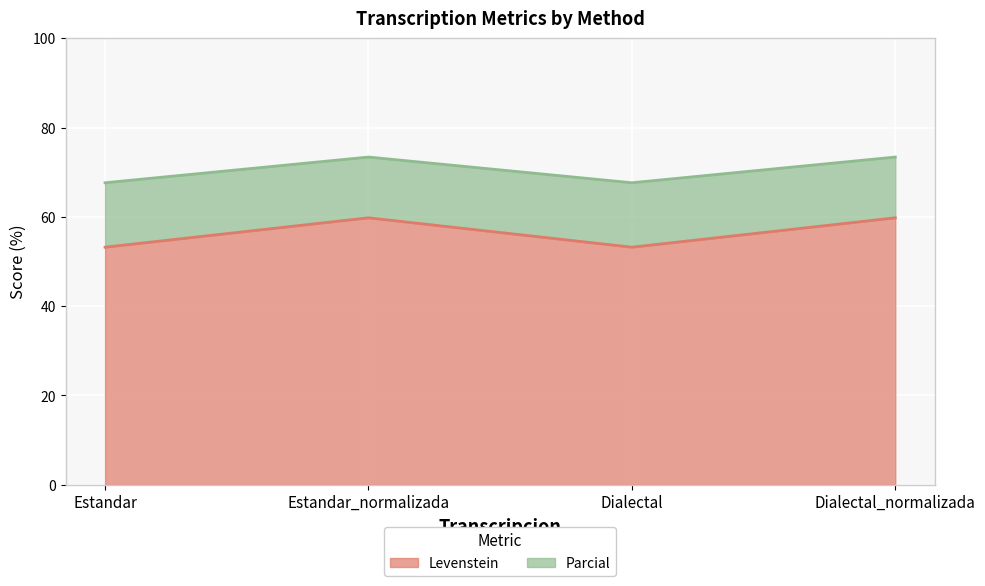

What is the value of the Levenstein point at the 1st from the left?

53.2